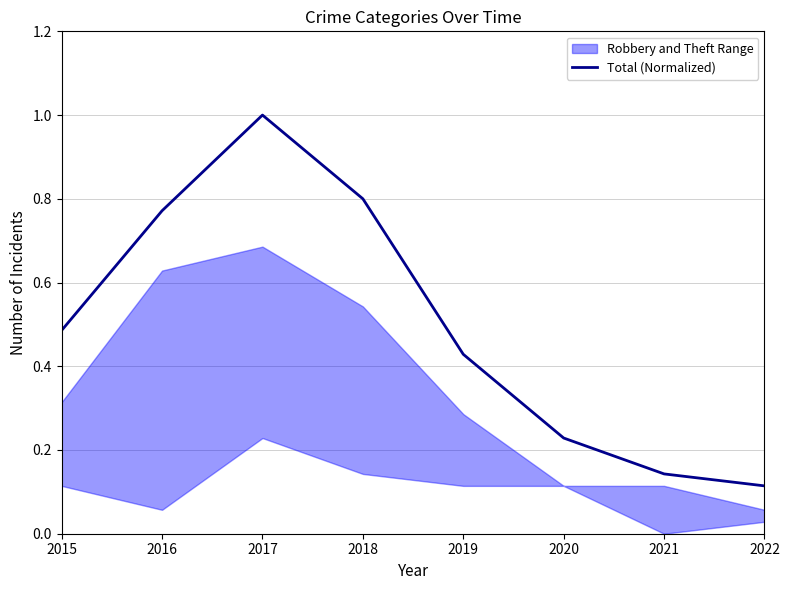

List the labels in order of value, largest first.

2017, 2018, 2016, 2015, 2019, 2020, 2021, 2022